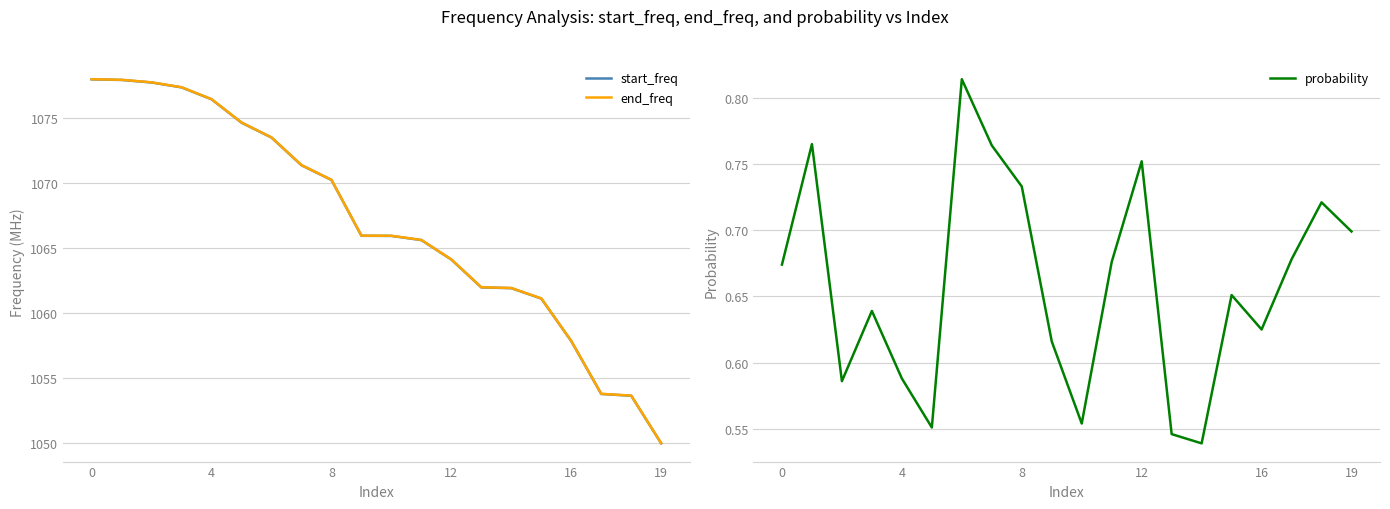

How many interior local valleys does the probability series have?

5